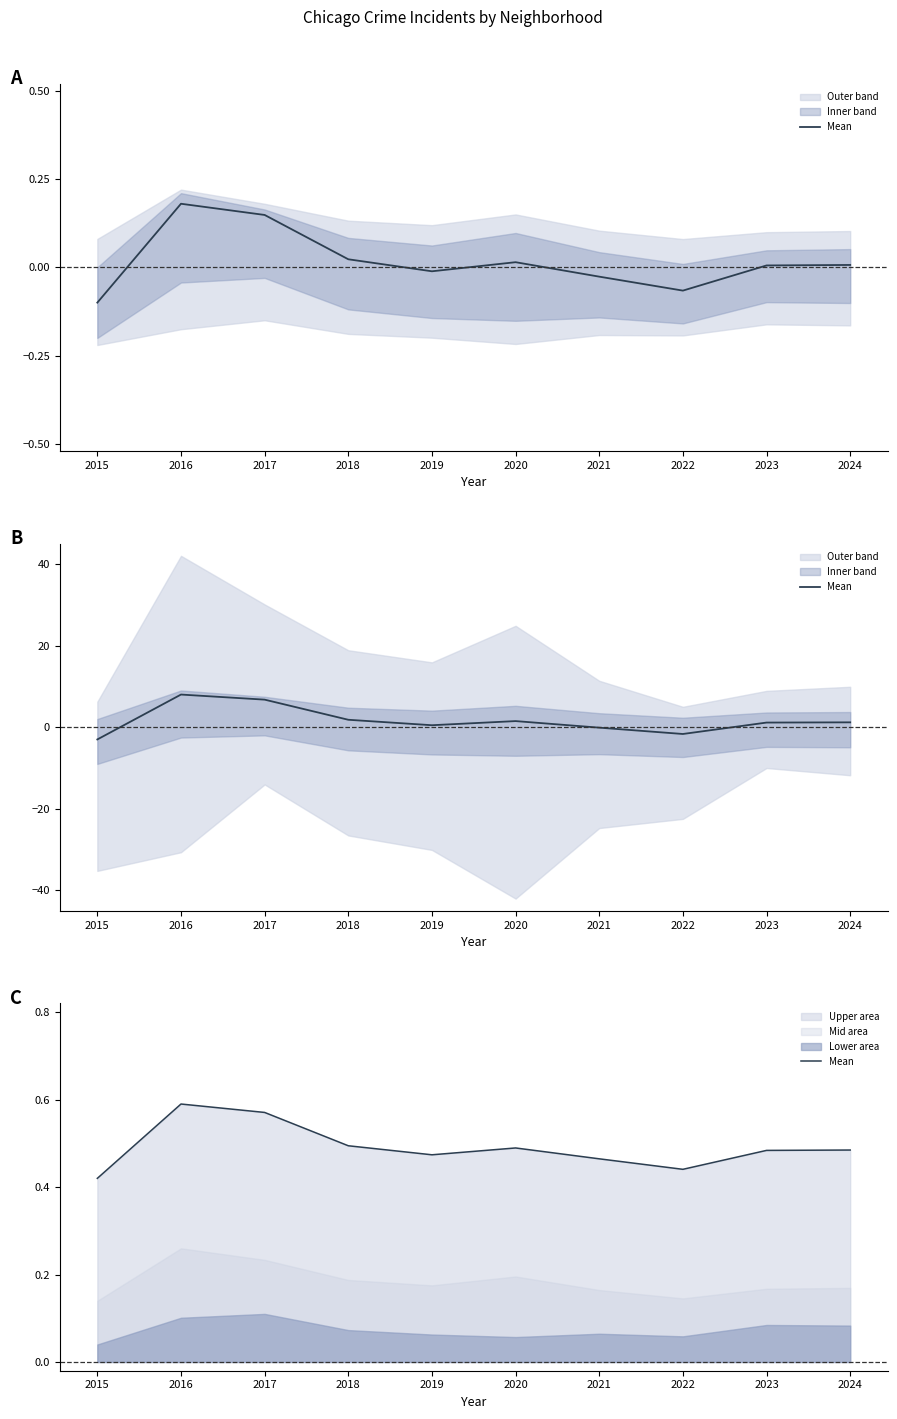

Where is the data nearest to the value 0?

2015